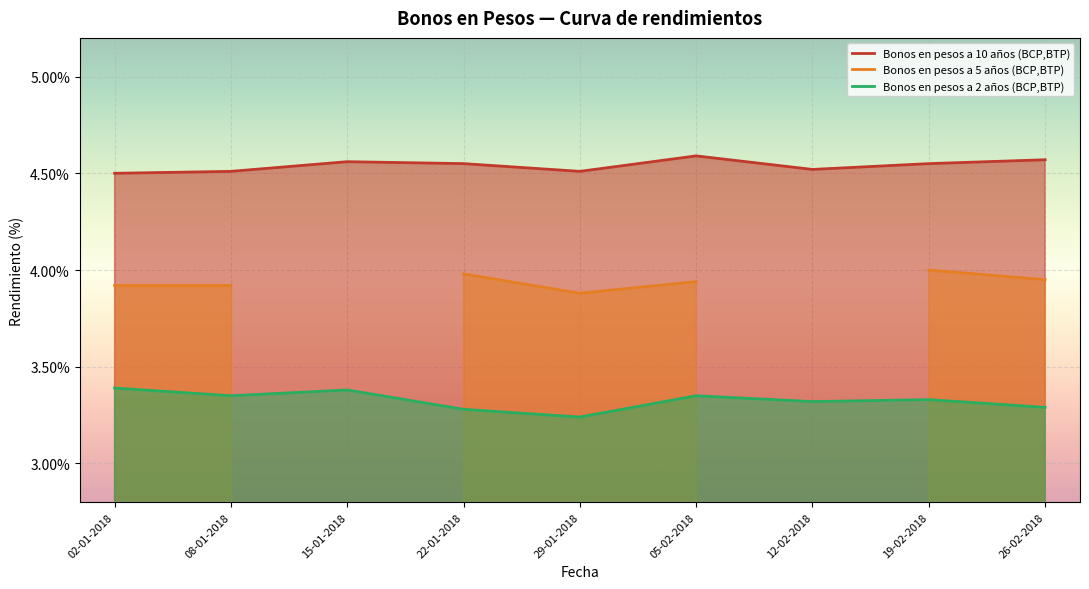

True or false: Bonos en pesos a 5 años (BCP,BTP) and Bonos en pesos a 2 años (BCP,BTP) intersect in this chart.

False